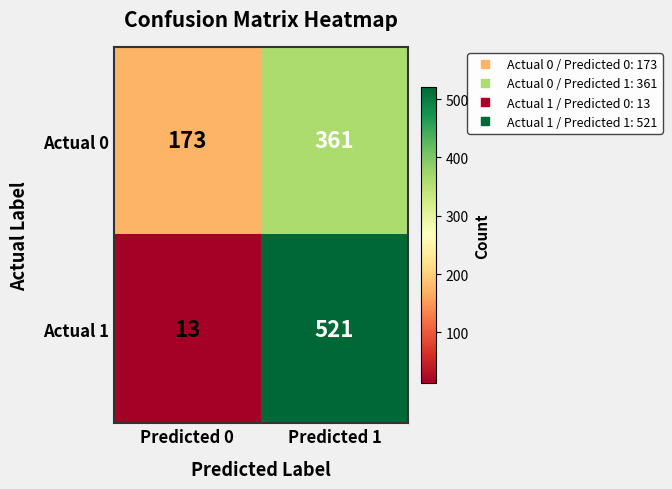

How many data points does each series have?

2